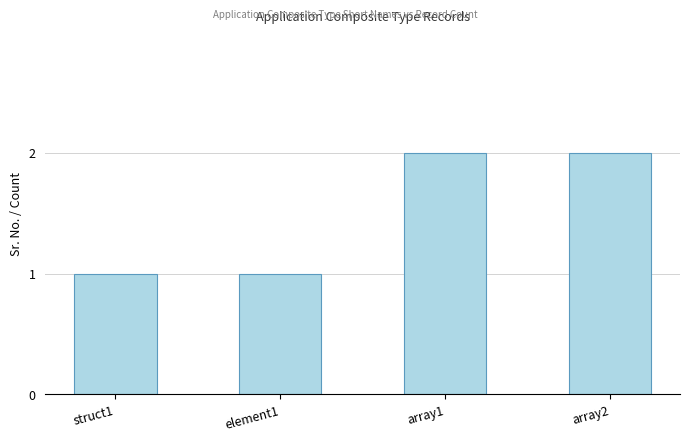

Between array1 and struct1, which is larger?

array1